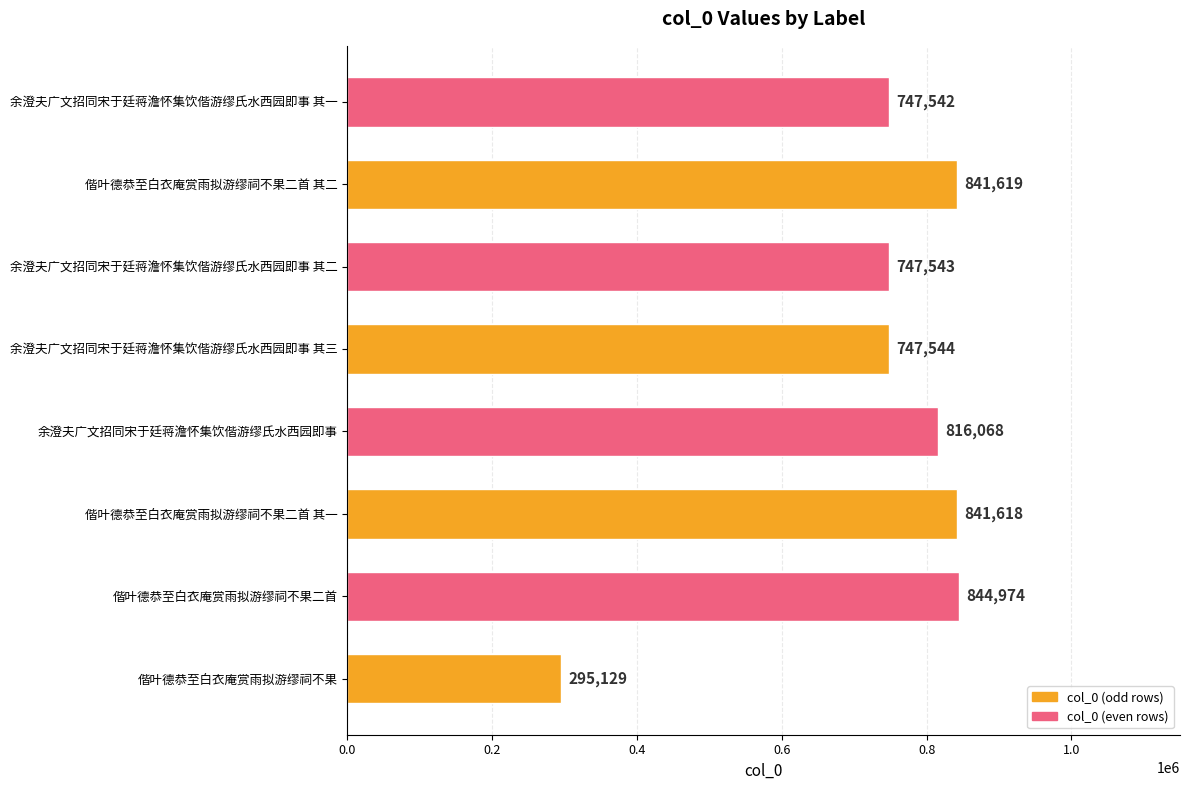

Does the chart contain any negative values?

No